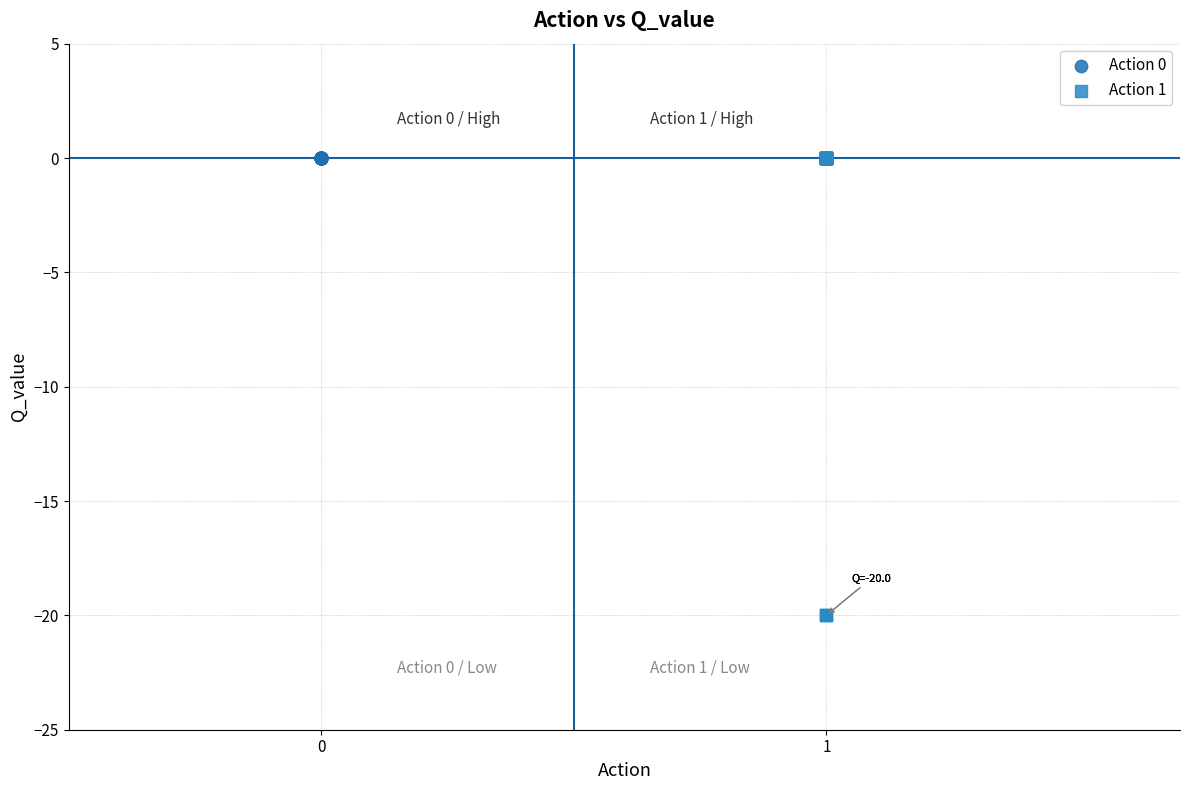

Which series reaches the minimum Y coordinate?

Action 1